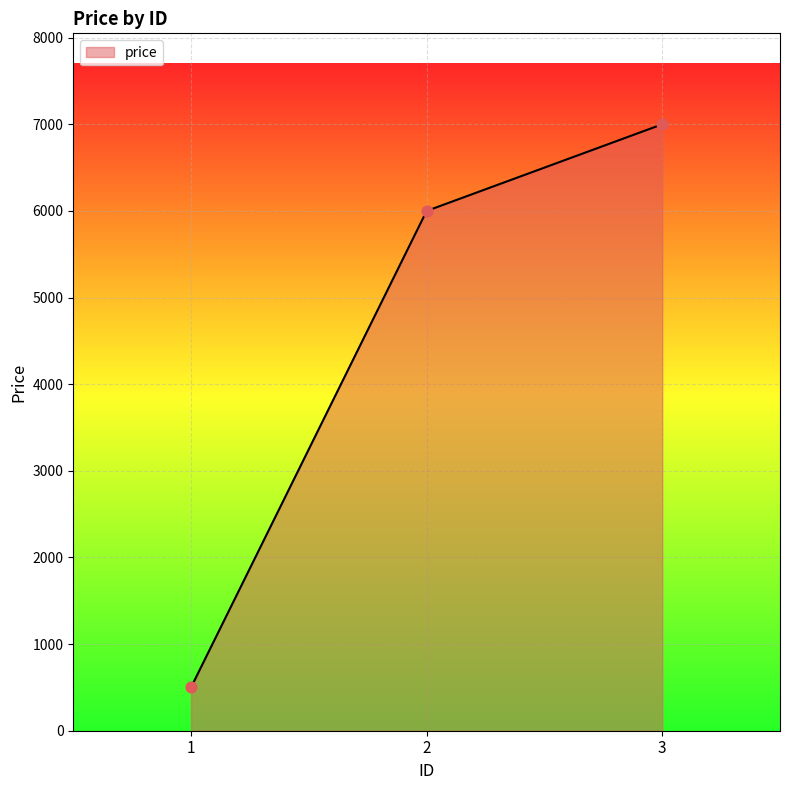

What is the change in value from 1 to 3?

+6499.1